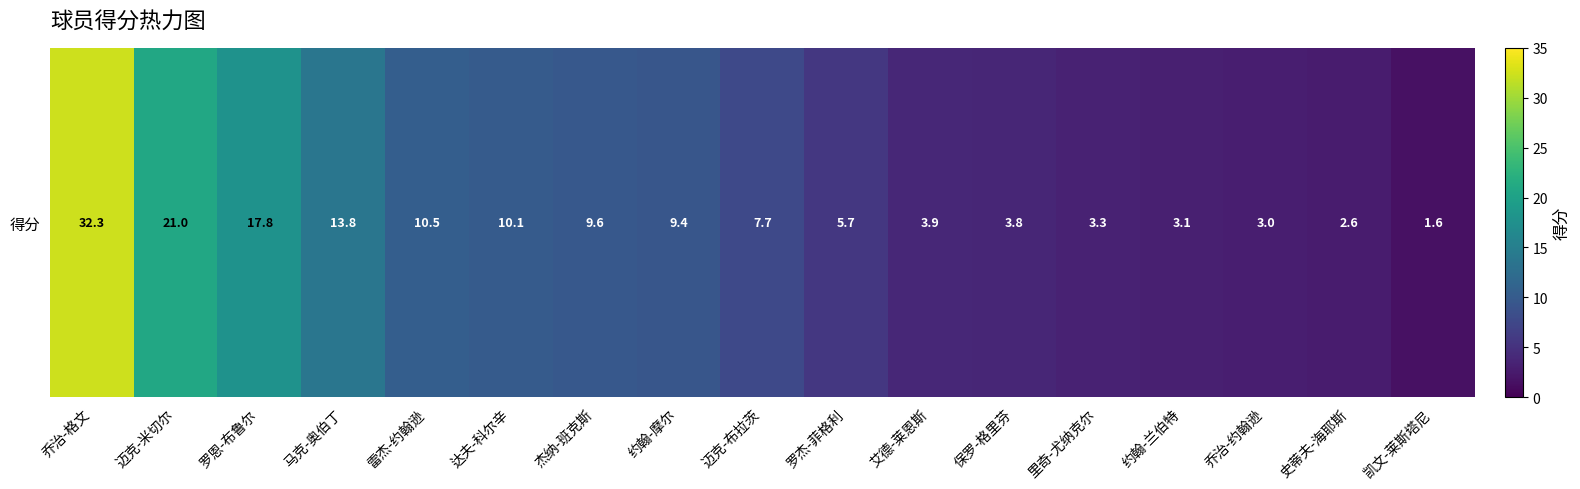

What is the difference between the second highest and minimum values?

19.4